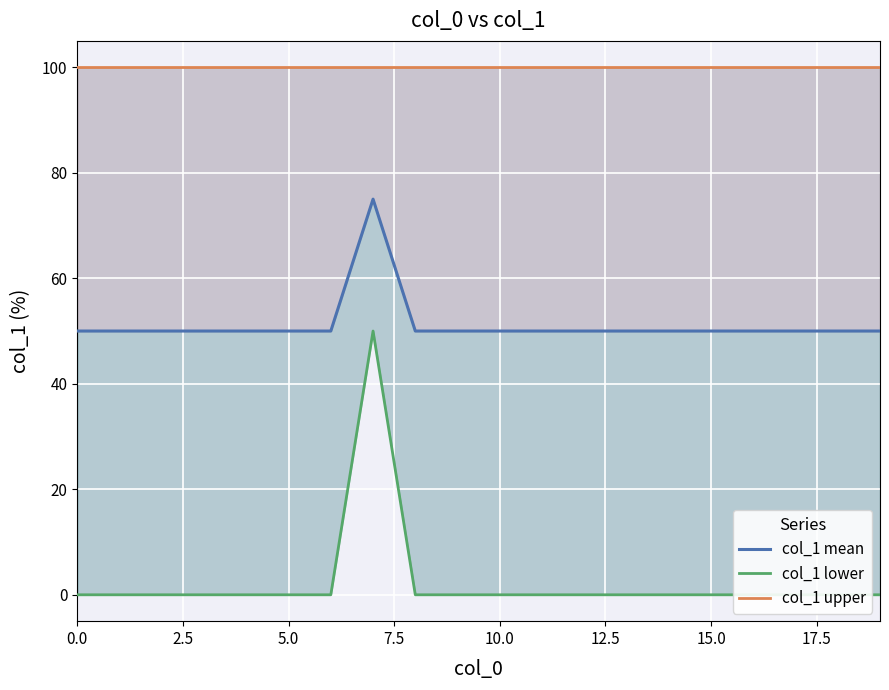

Rank the series by their average value, from highest to lowest.

col_1 upper, col_1 mean, col_1 lower